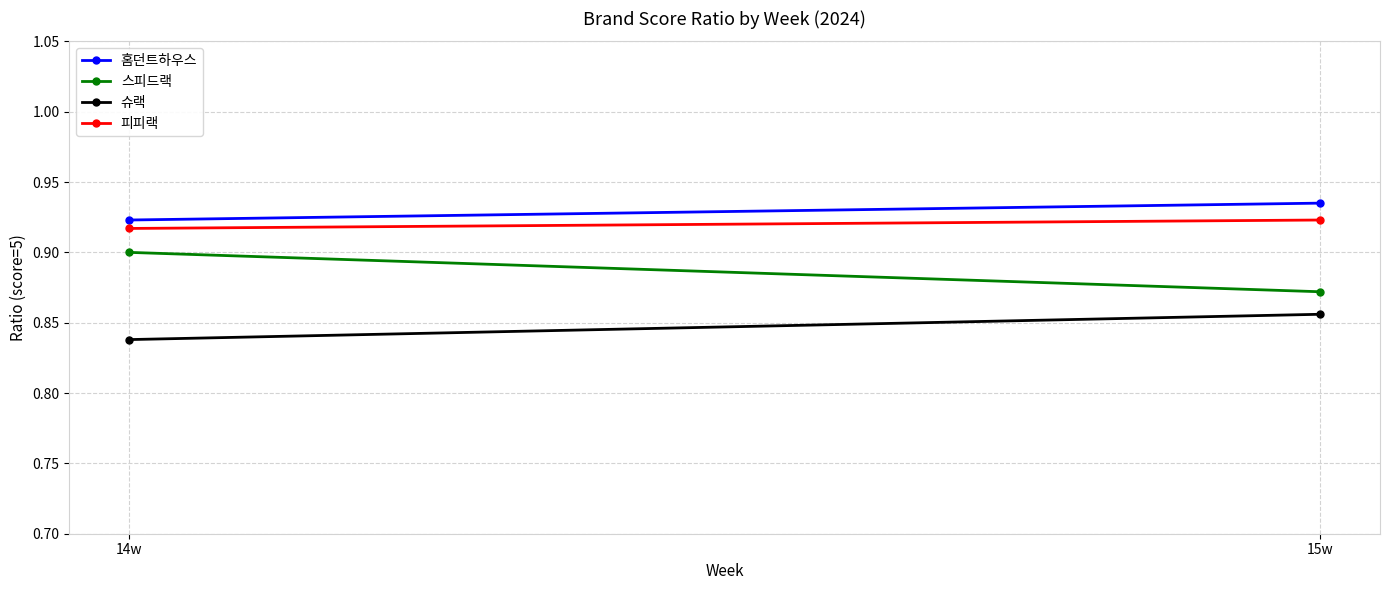

Is it true that 슈랙 equals 0.6 at 15w?

False